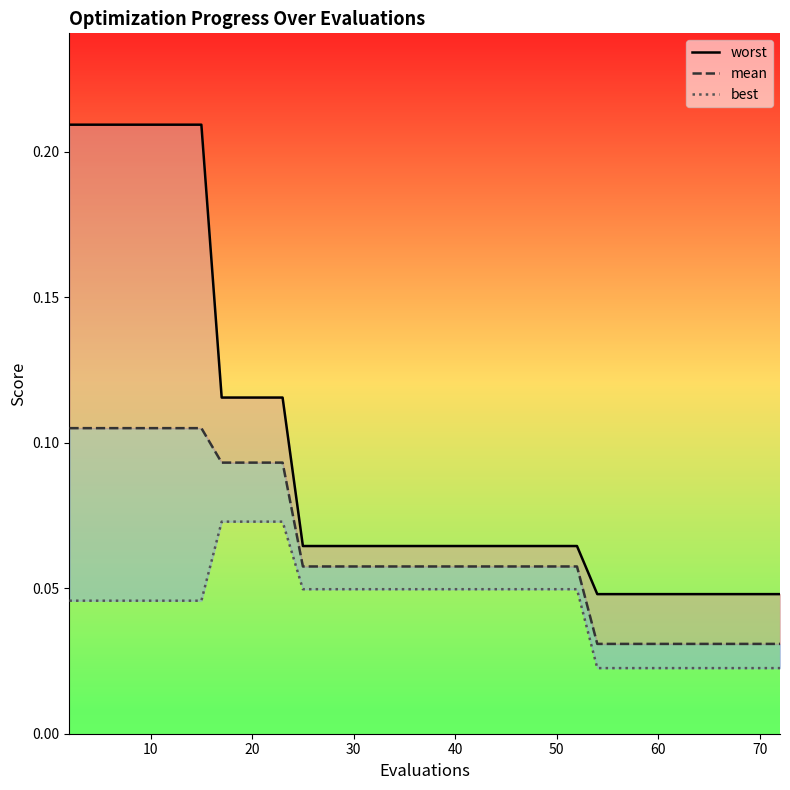

Is this an area chart (filled region under the line)?

No